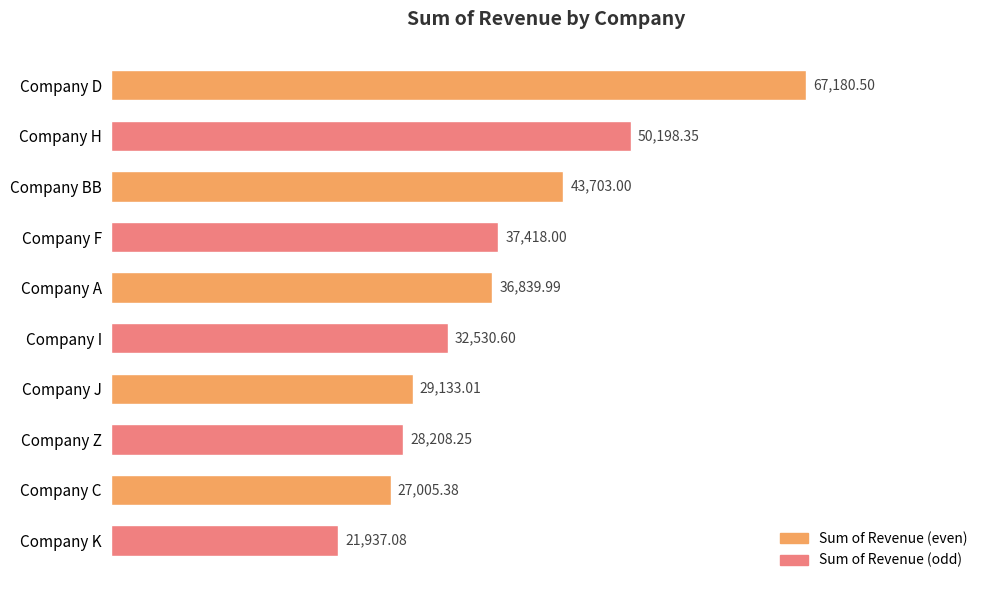

Approximately how many times larger is the value at Company I compared to Company D?

0.5